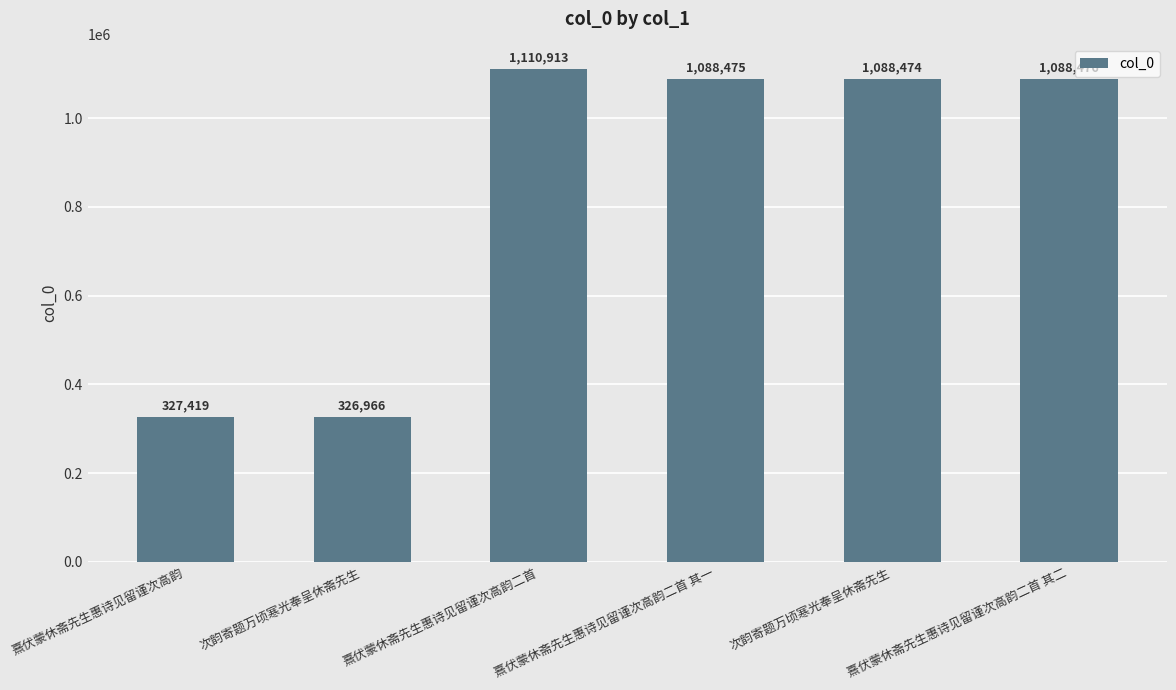

Rank the categories by value from lowest to highest.

次韵寄题万顷寒光奉呈休斋先生, 熹伏蒙休斋先生惠诗见留谨次高韵, 次韵寄题万顷寒光奉呈休斋先生, 熹伏蒙休斋先生惠诗见留谨次高韵二首 其一, 熹伏蒙休斋先生惠诗见留谨次高韵二首 其二, 熹伏蒙休斋先生惠诗见留谨次高韵二首